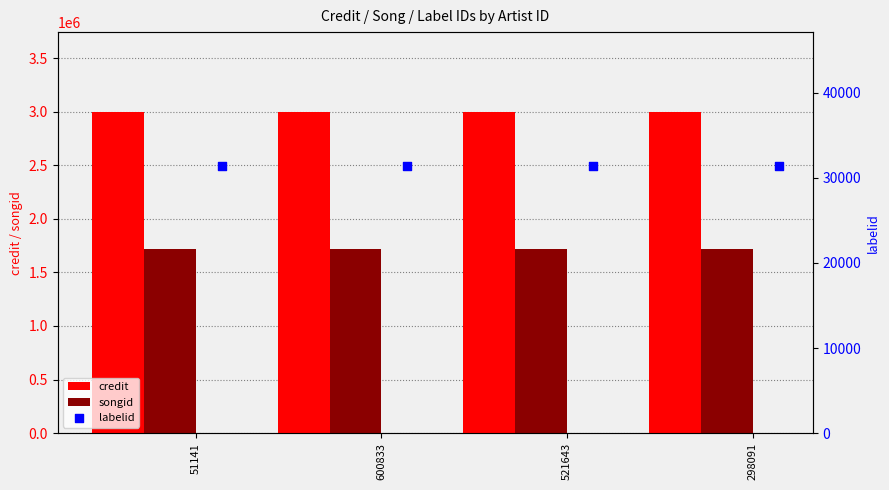

What are all the series names shown in the legend?

credit, songid, labelid